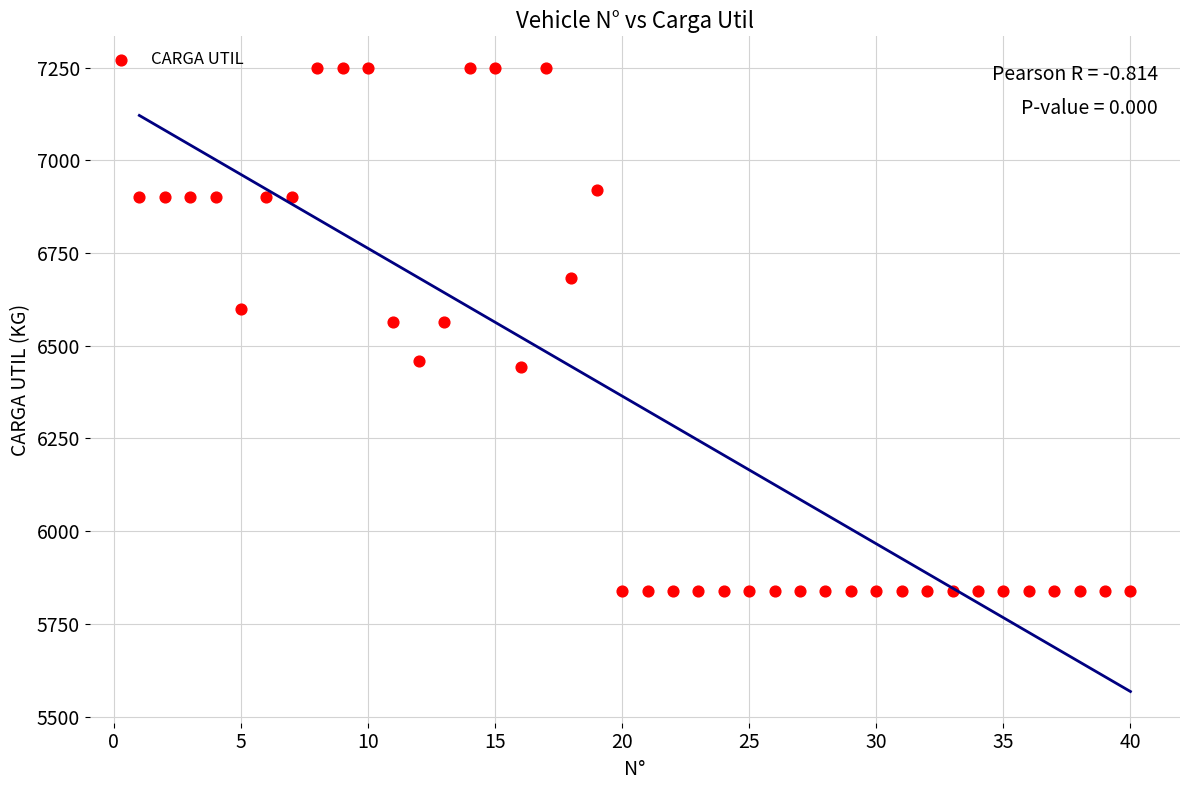

What is the range of Y values (max minus min)?

1410